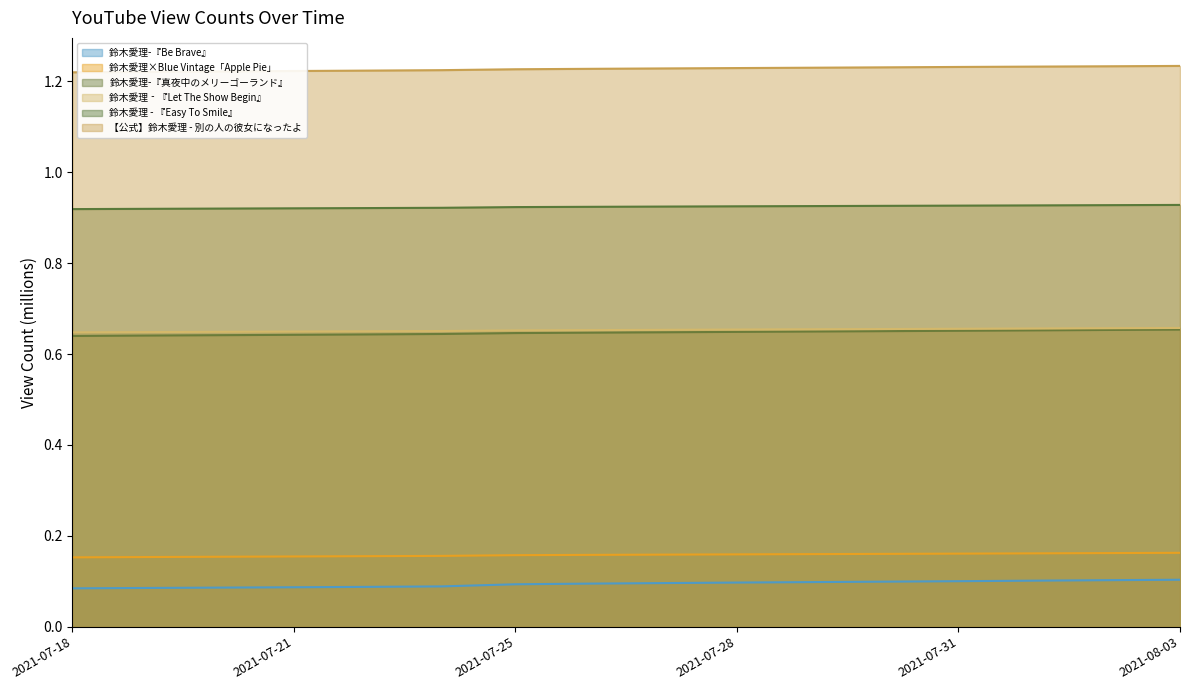

At 2021-07-30, list the series in order from largest to smallest.

【公式】鈴木愛理 - 別の人の彼女になったよ, 鈴木愛理 - 『Easy To Smile』, 鈴木愛理‐『Let The Show Begin』, 鈴木愛理-『真夜中のメリーゴーランド』, 鈴木愛理×Blue Vintage「Apple Pie」, 鈴木愛理-『Be Brave』